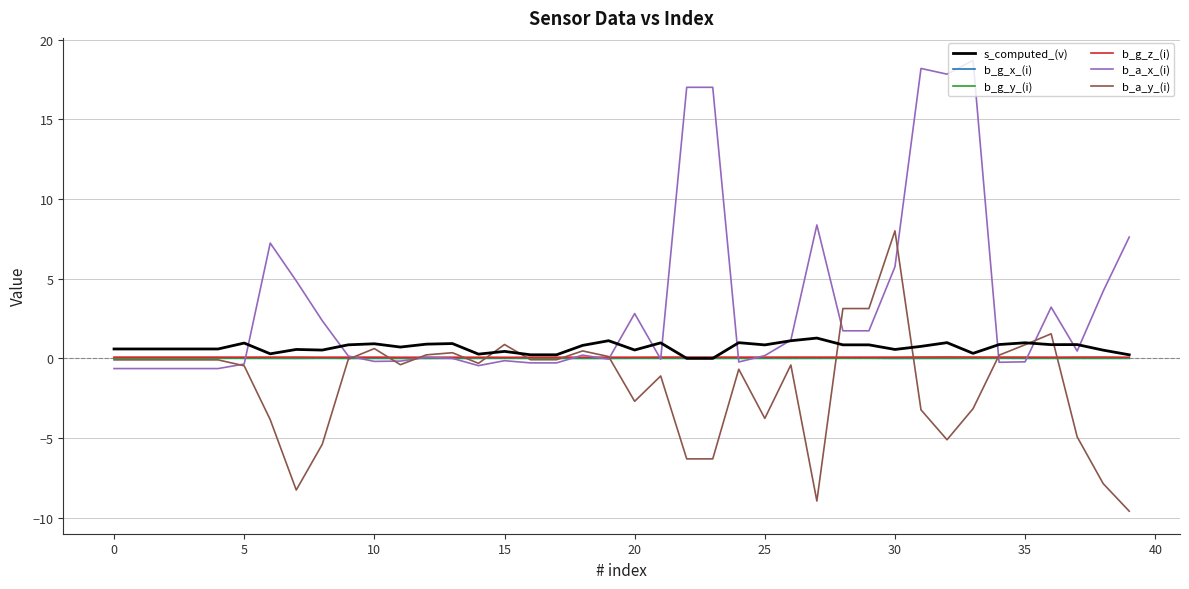

Which series has the largest total across all categories?

b_a_x_(i)